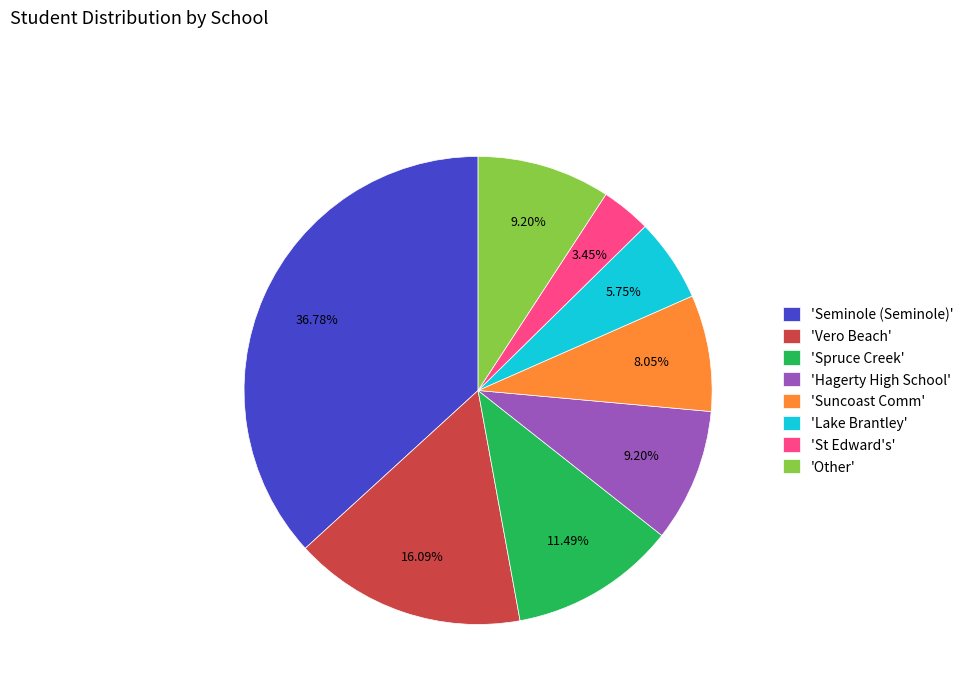

To the nearest percent, what is the difference between the largest and smallest slice percentages?

33%